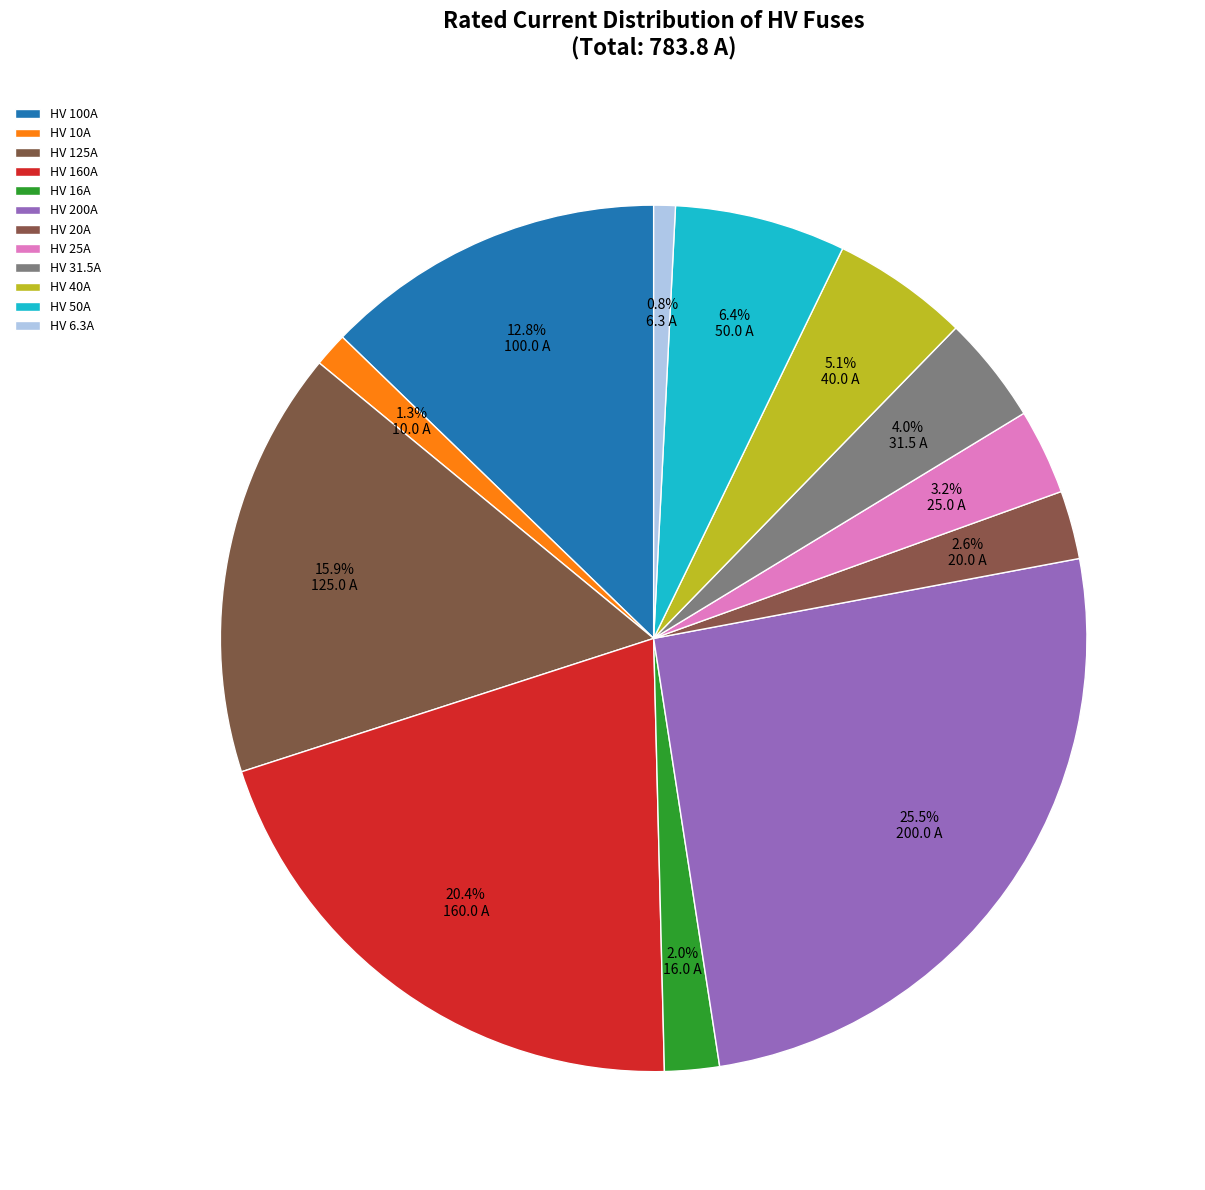

How many slices are in this pie chart?

12